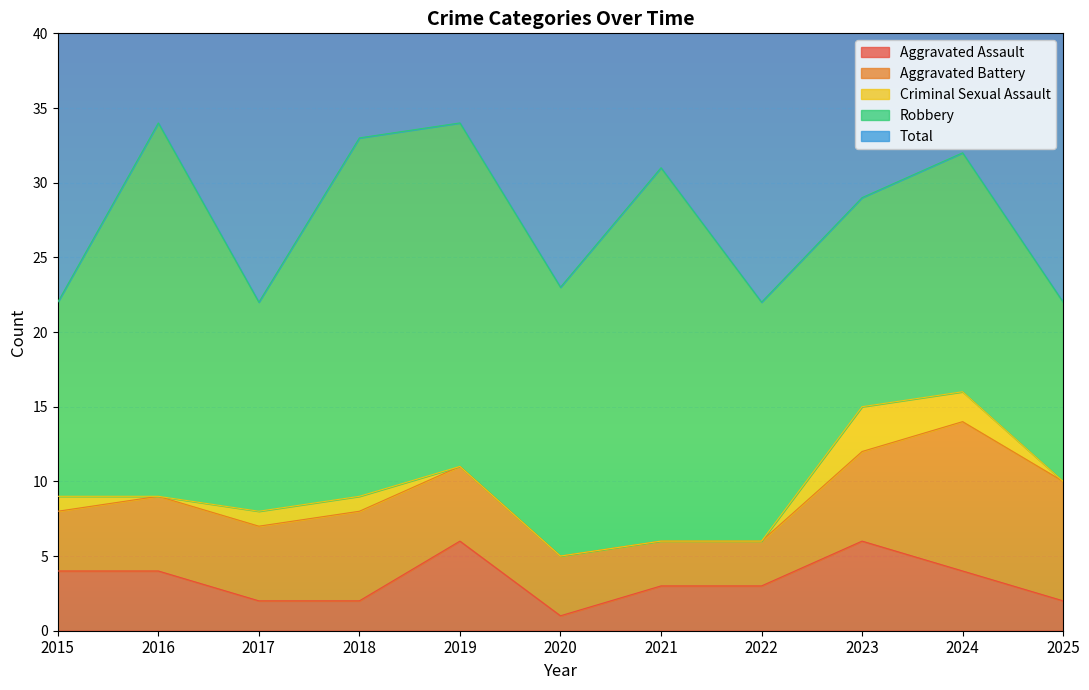

Does the chart display data point markers on the line(s)?

No